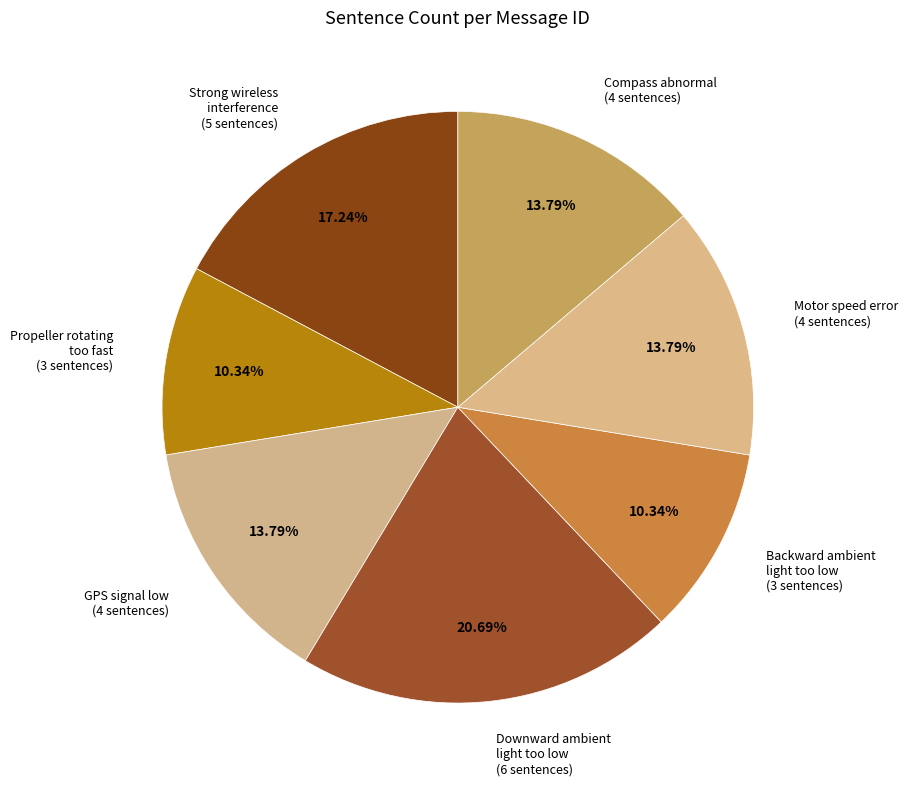

Is the sum of Downward ambient light too low (6 sentences) and Strong wireless interference (5 sentences) greater than half?

No